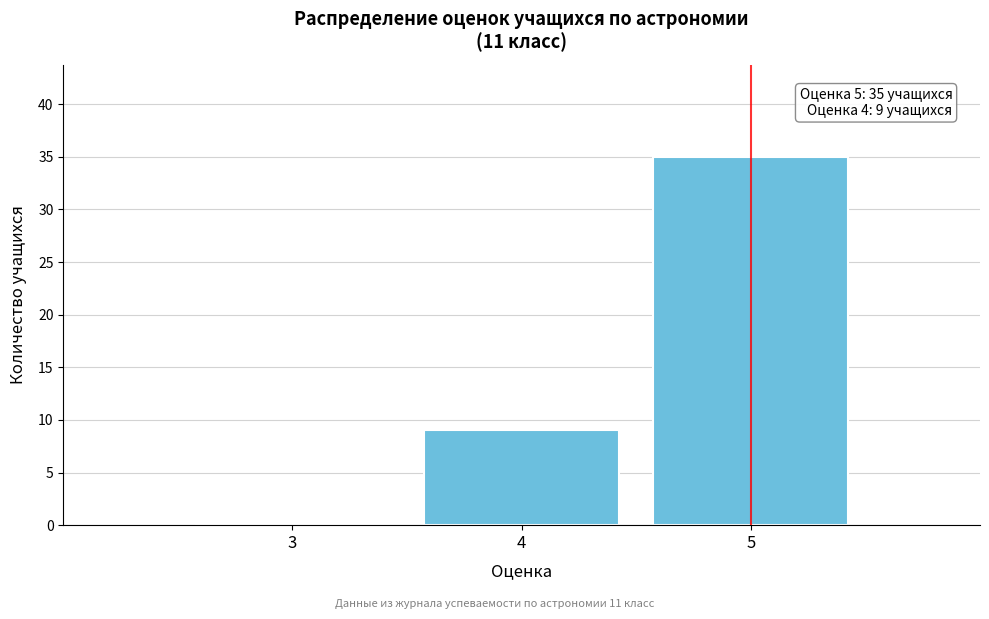

Reading left to right, what are all the values shown in this chart?

3=0	4=9	5=35